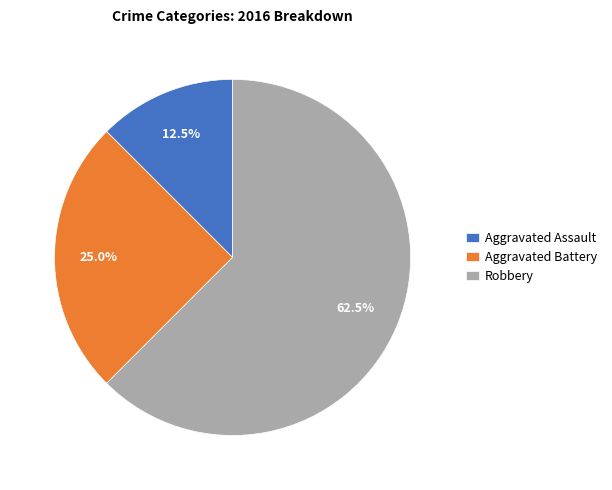

What is the ratio of the value at Aggravated Battery to the value at Aggravated Assault?

2.0